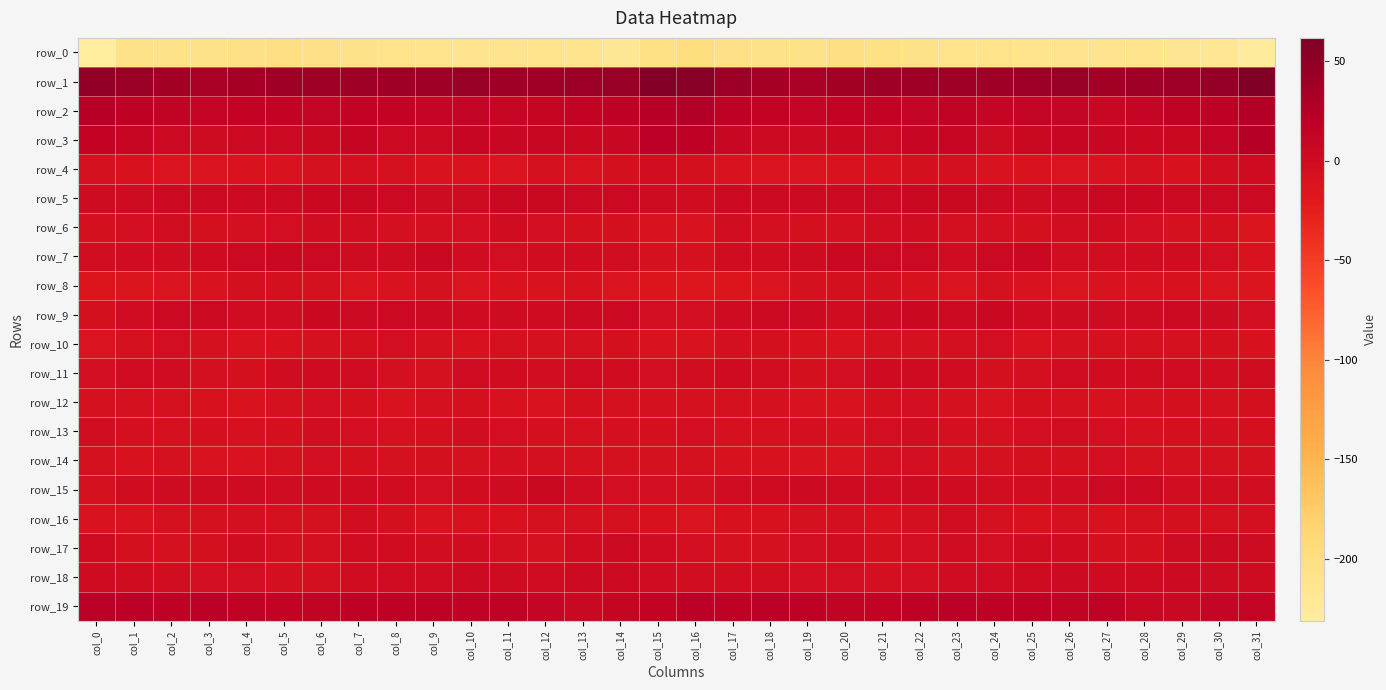

What is the smallest value displayed?

-231.0